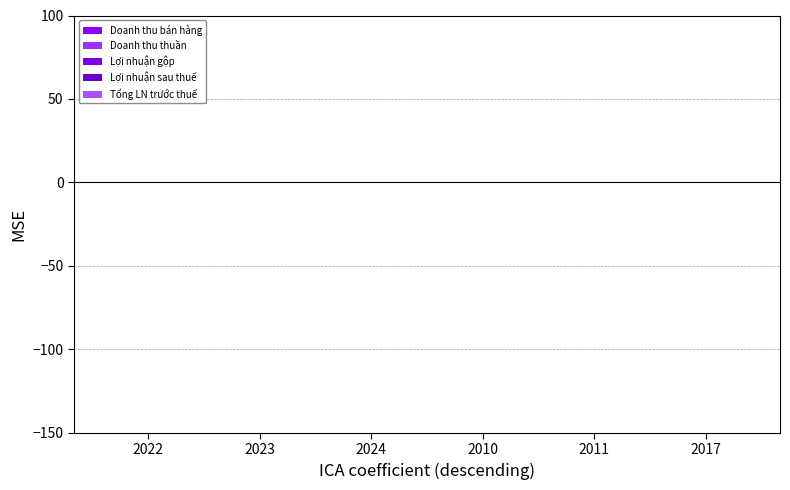

How many categories are shown in the chart?

6